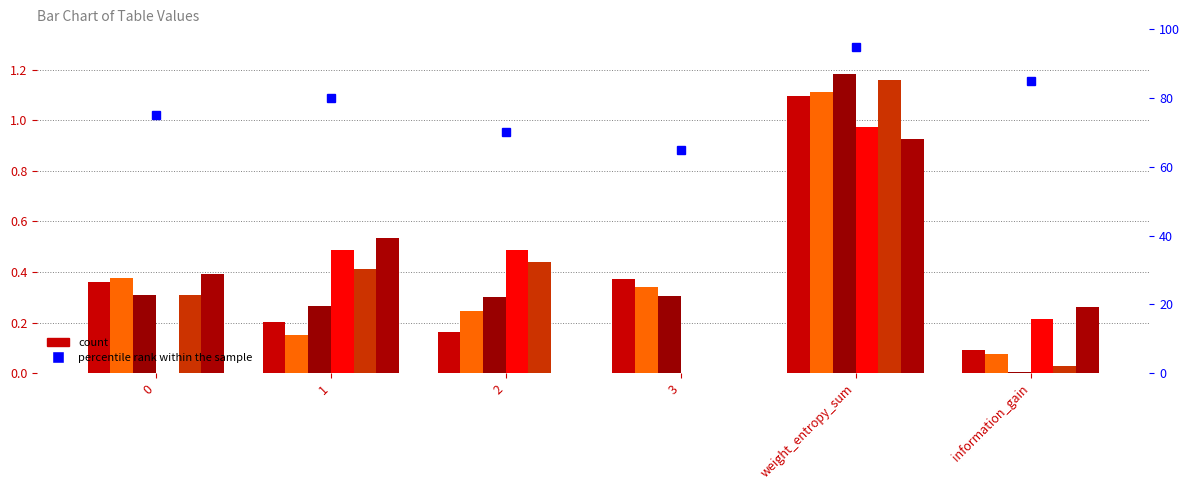

Rank the categories by value from highest to lowest.

weight_entropy_sum, information_gain, 1, 0, 2, 3